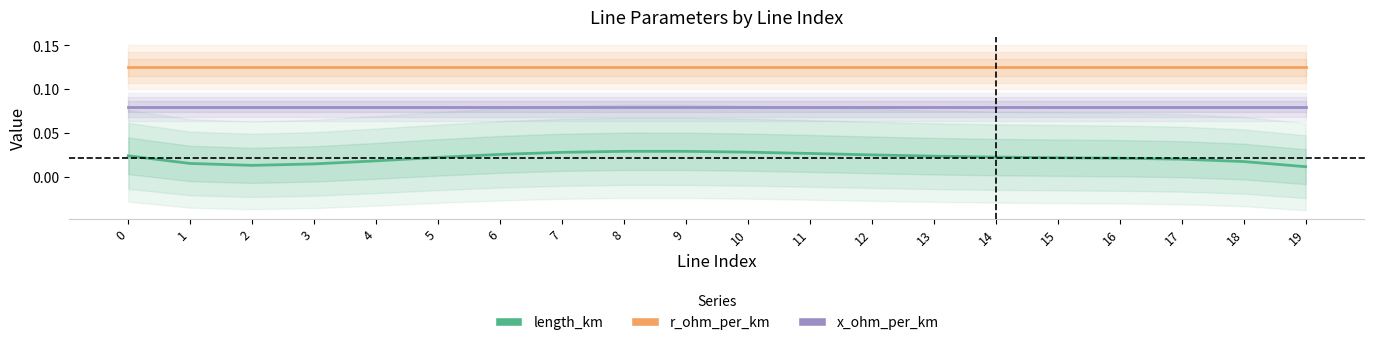

Reading left to right, what are all the values shown in this chart?

length_km: 0=0.0	1=0.0	2=0.0	3=0.0	4=0.0	5=0.0	6=0.0	7=0.0	8=0.0	9=0.0	10=0.0	11=0.0	12=0.0	13=0.0	14=0.0	15=0.0	16=0.0	17=0.0	18=0.0	19=0.0
r_ohm_per_km: 0=0.1	1=0.1	2=0.1	3=0.1	4=0.1	5=0.1	6=0.1	7=0.1	8=0.1	9=0.1	10=0.1	11=0.1	12=0.1	13=0.1	14=0.1	15=0.1	16=0.1	17=0.1	18=0.1	19=0.1
x_ohm_per_km: 0=0.1	1=0.1	2=0.1	3=0.1	4=0.1	5=0.1	6=0.1	7=0.1	8=0.1	9=0.1	10=0.1	11=0.1	12=0.1	13=0.1	14=0.1	15=0.1	16=0.1	17=0.1	18=0.1	19=0.1